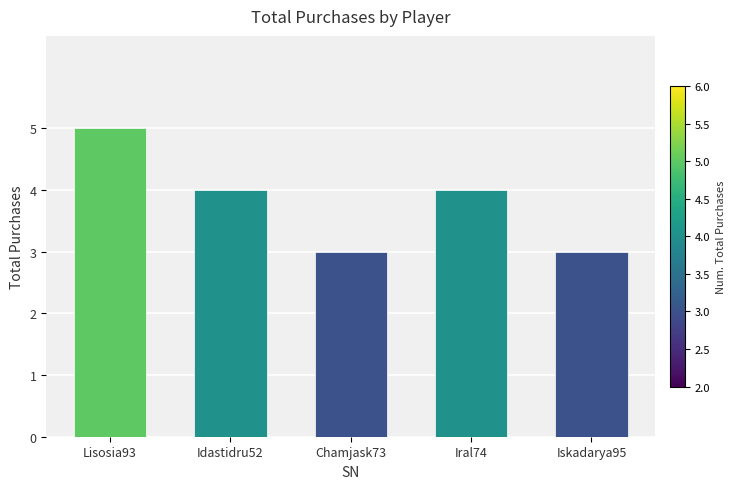

Reading left to right, what are all the values shown in this chart?

Lisosia93=5	Idastidru52=4	Chamjask73=3	Iral74=4	Iskadarya95=3